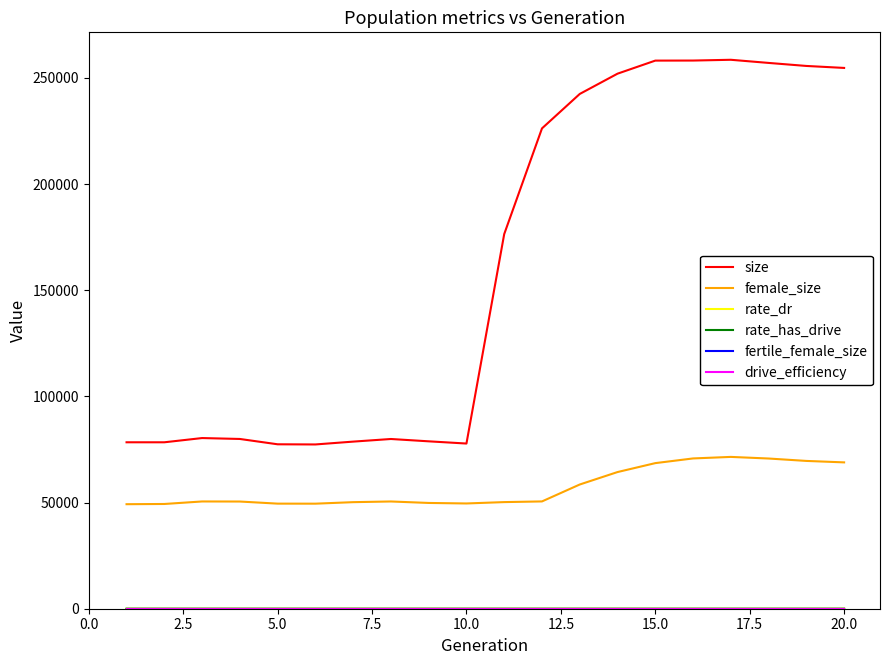

What is the highest value of the fertile_female_size series?

1.0